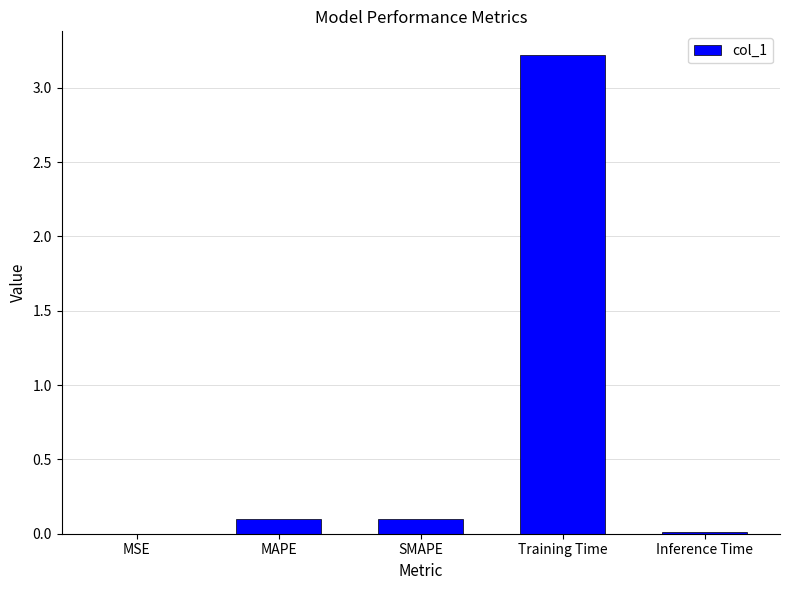

Are the bars horizontal?

No